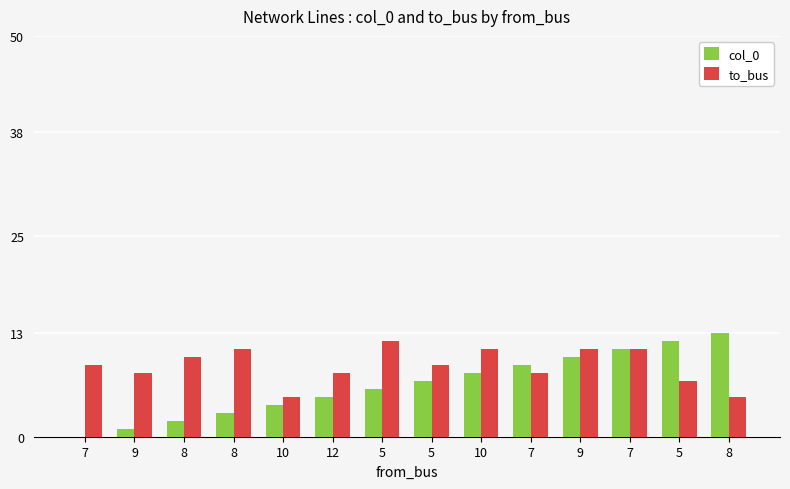

Which category has the highest value across all series?

8